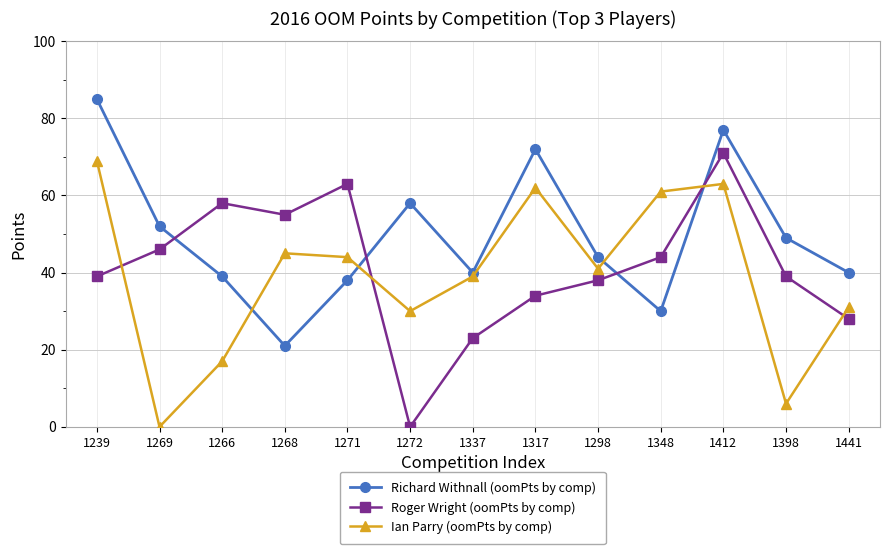

Reading right to left, list all the values displayed in this chart.

Richard Withnall (oomPts by comp): 40	49	77	30	44	72	40	58	38	21	39	52	85
Roger Wright (oomPts by comp): 28	39	71	44	38	34	23	0	63	55	58	46	39
Ian Parry (oomPts by comp): 31	6	63	61	41	62	39	30	44	45	17	0	69